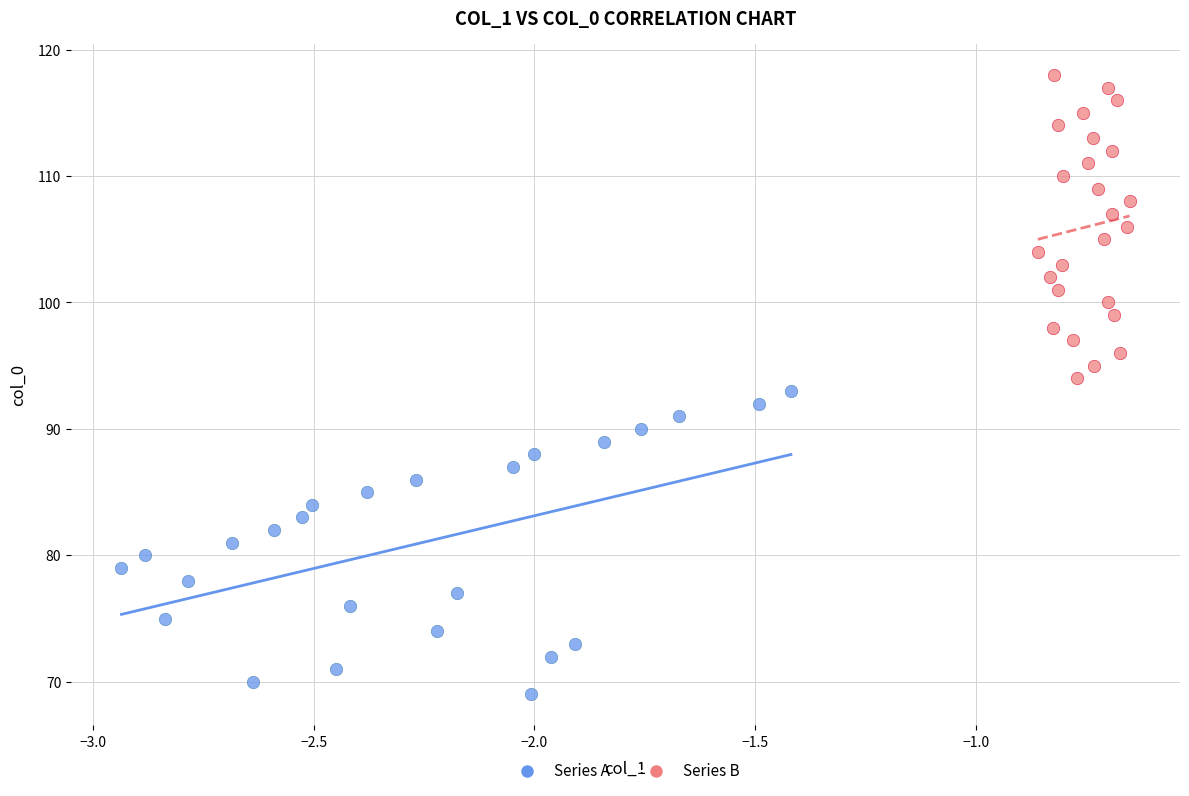

Which series reaches the maximum Y coordinate?

Series B